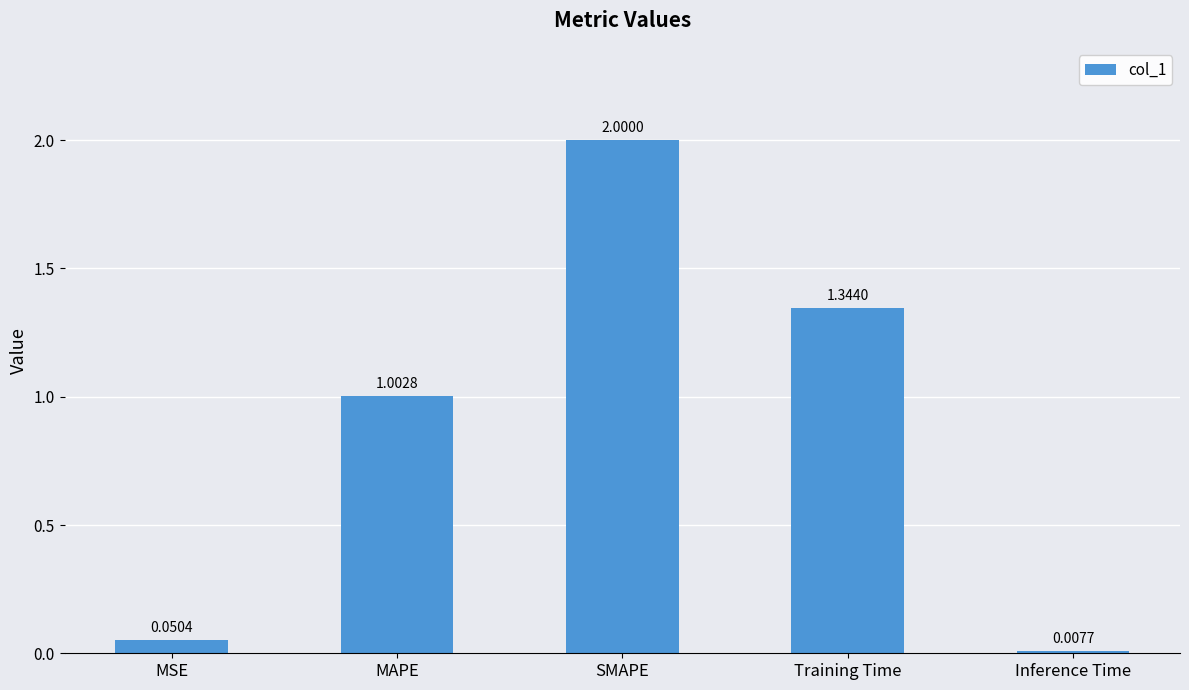

Where is the data nearest to the value 1?

MAPE